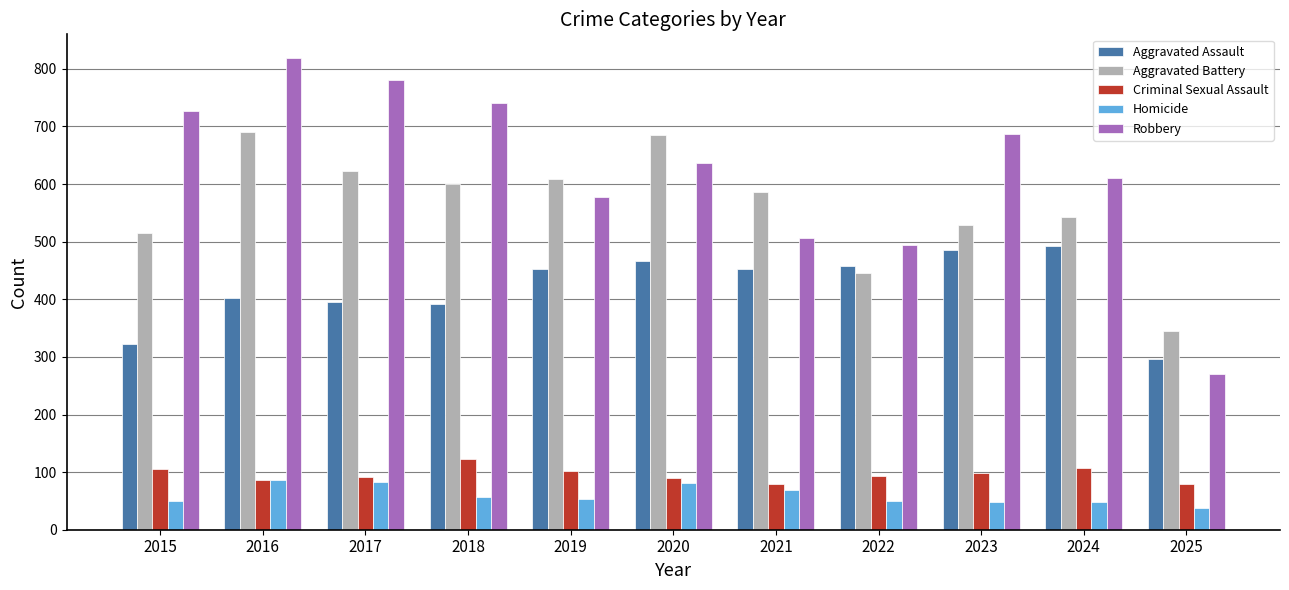

How many bars are there in total?

55